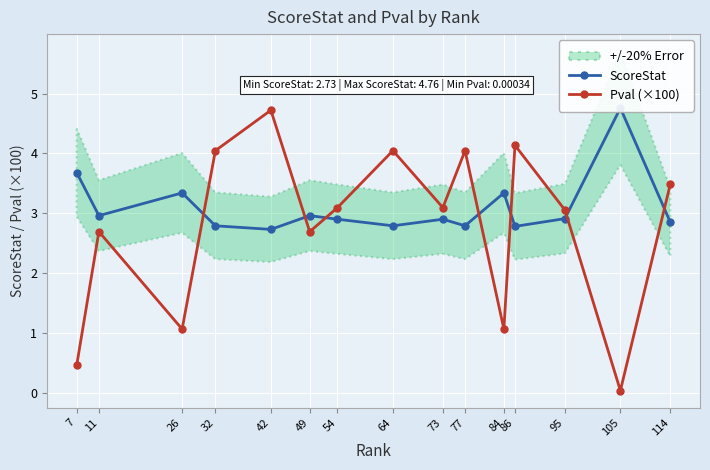

What is the maximum value for Pval (×100)?

4.7